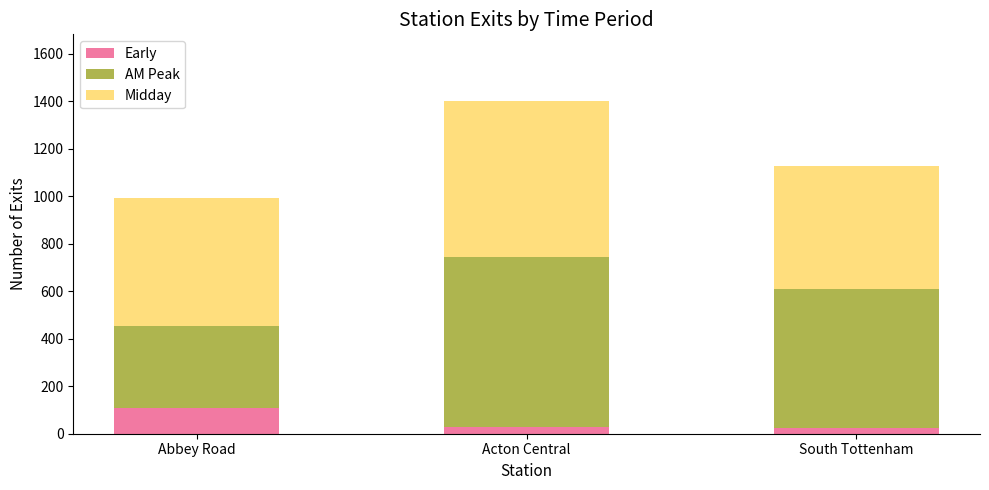

What is the value of the Early bar at the 3rd from the left?

25.2